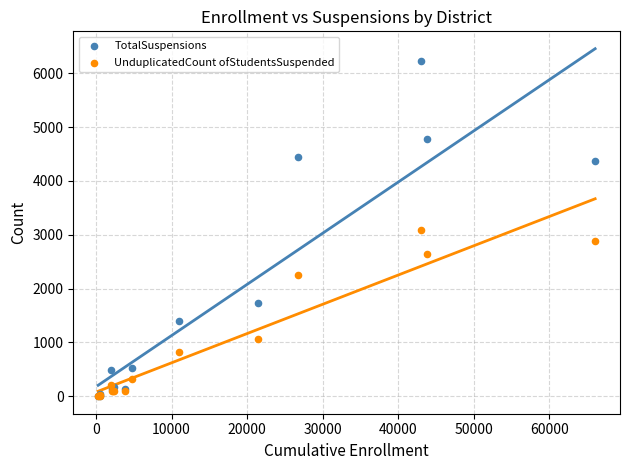

Which series contains the highest Y value?

TotalSuspensions